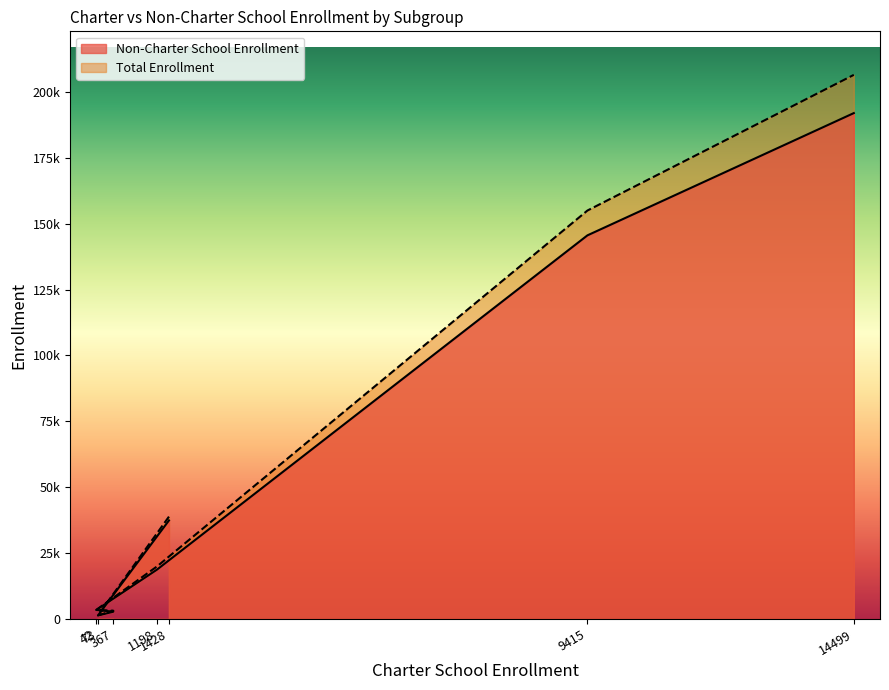

Reading left to right, extract all data points from this chart.

Non-Charter School Enrollment: 37433	1372	2797	3465	18746	145550	191919
Total Enrollment: 38861	1445	3164	3507	19944	154965	206418